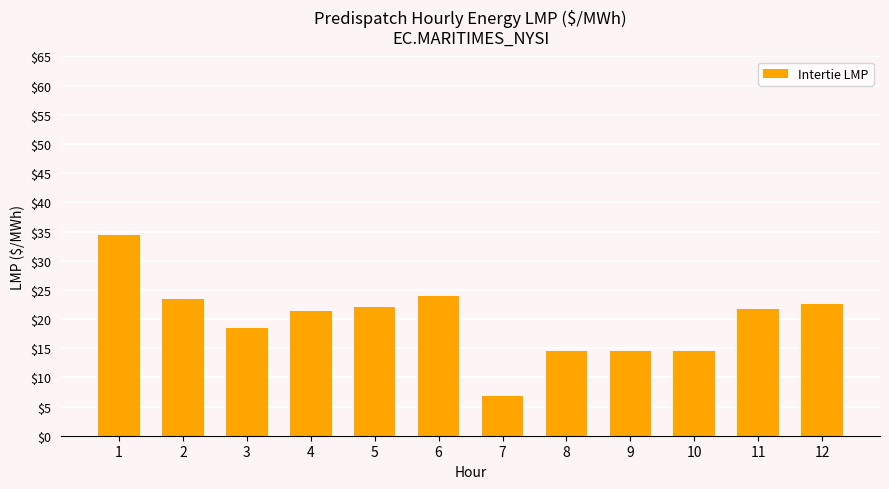

What is the approximate value at 5?

22.0